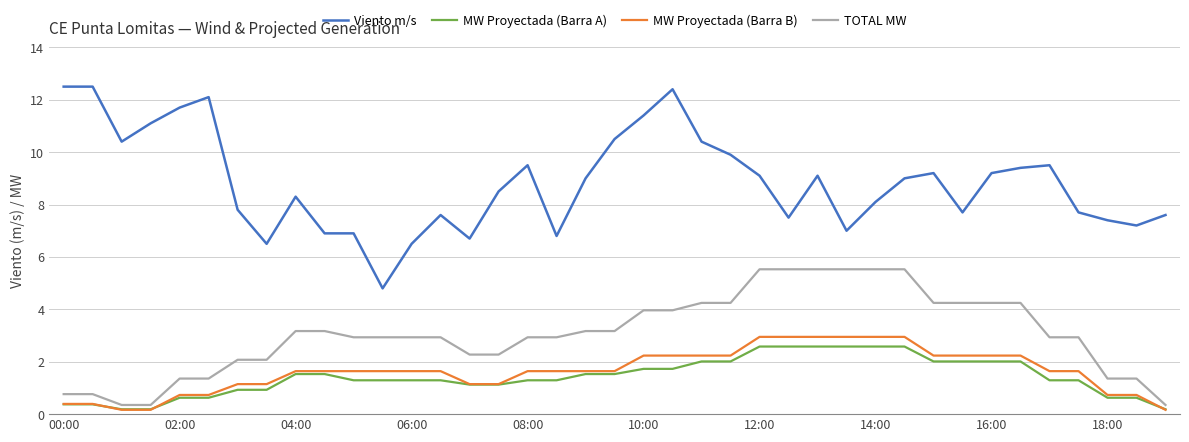

Which series has the largest range (max minus min)?

Viento m/s